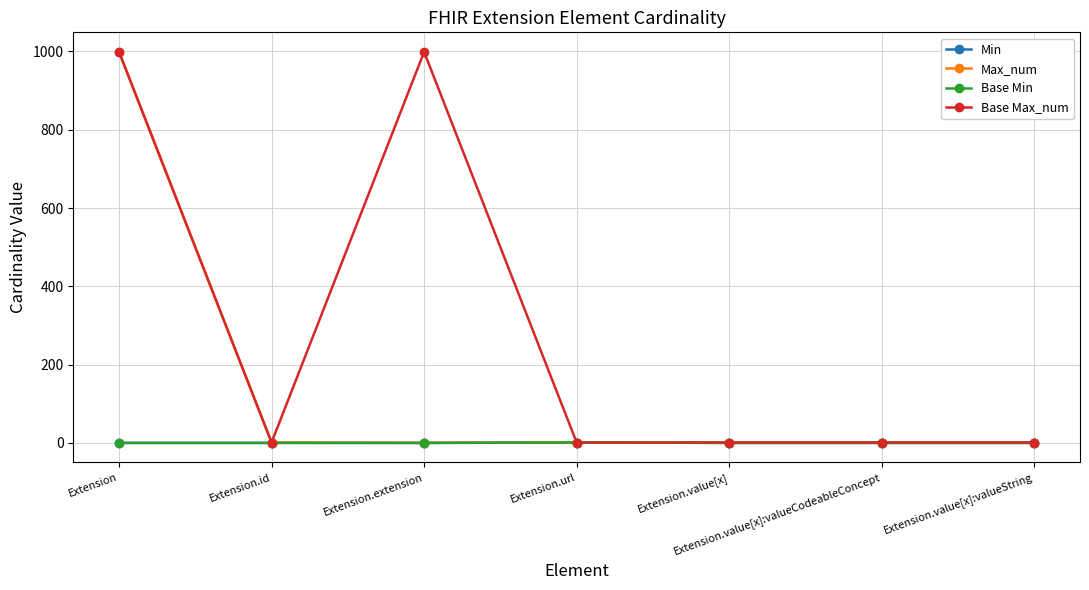

True or false: Base Min has more than 0 interior local peaks.

True